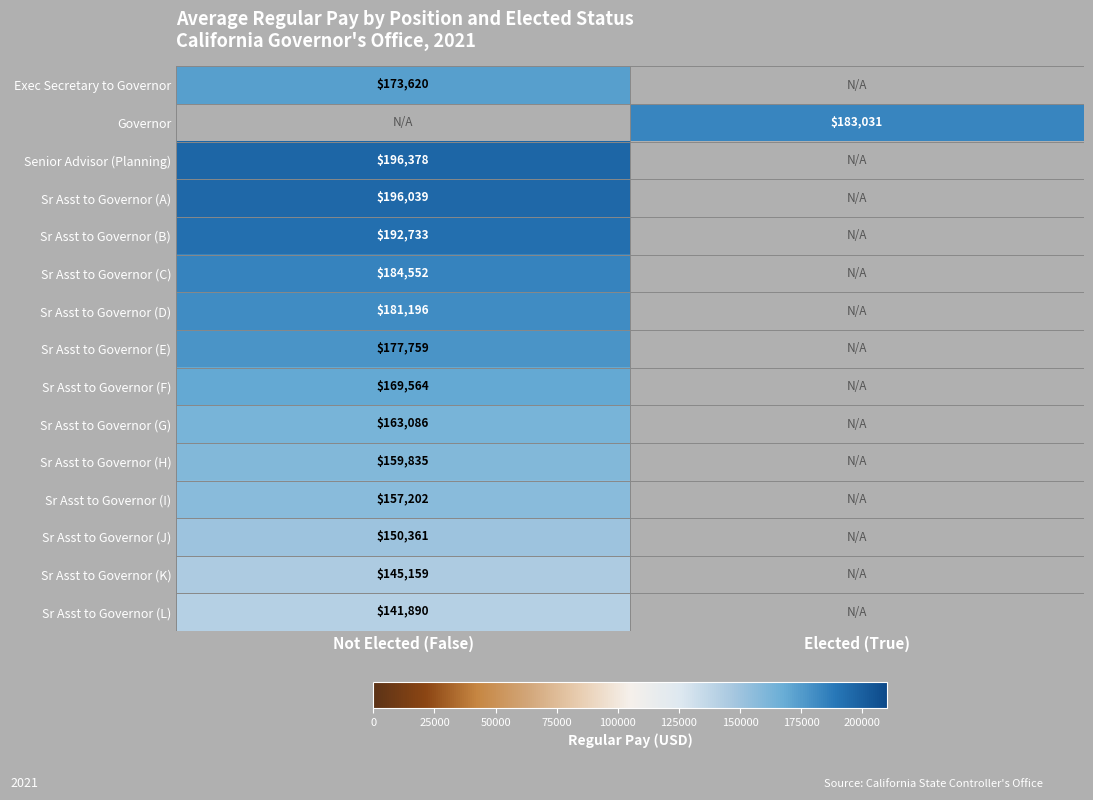

The value of Sr Asst to Governor (A) at Not Elected (False) is 332326. True or false?

False